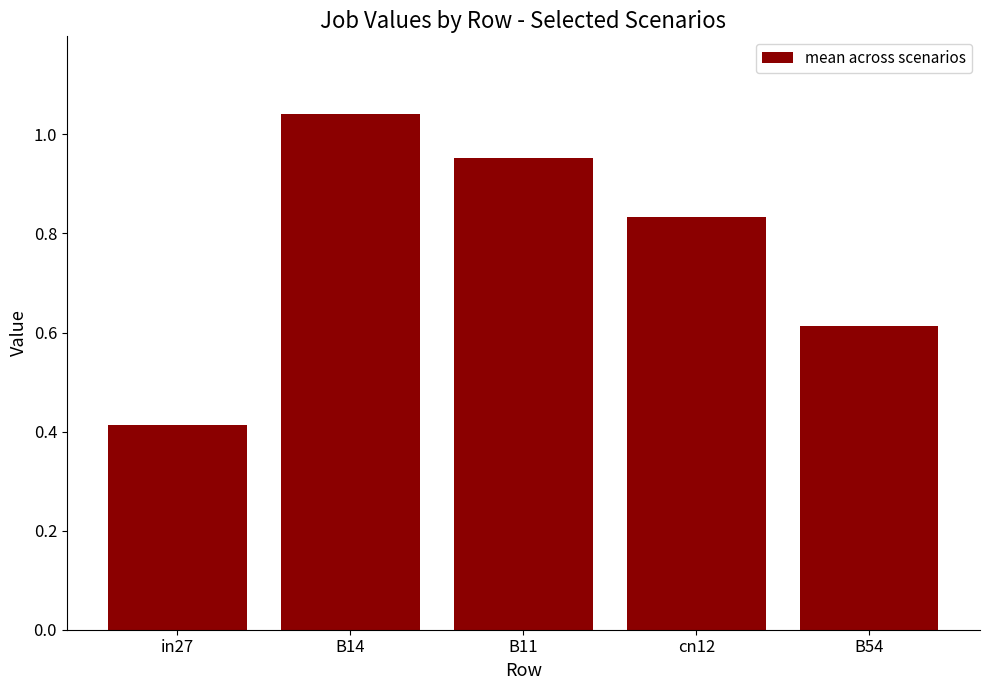

What is the change in value from B11 to cn12?

-0.1